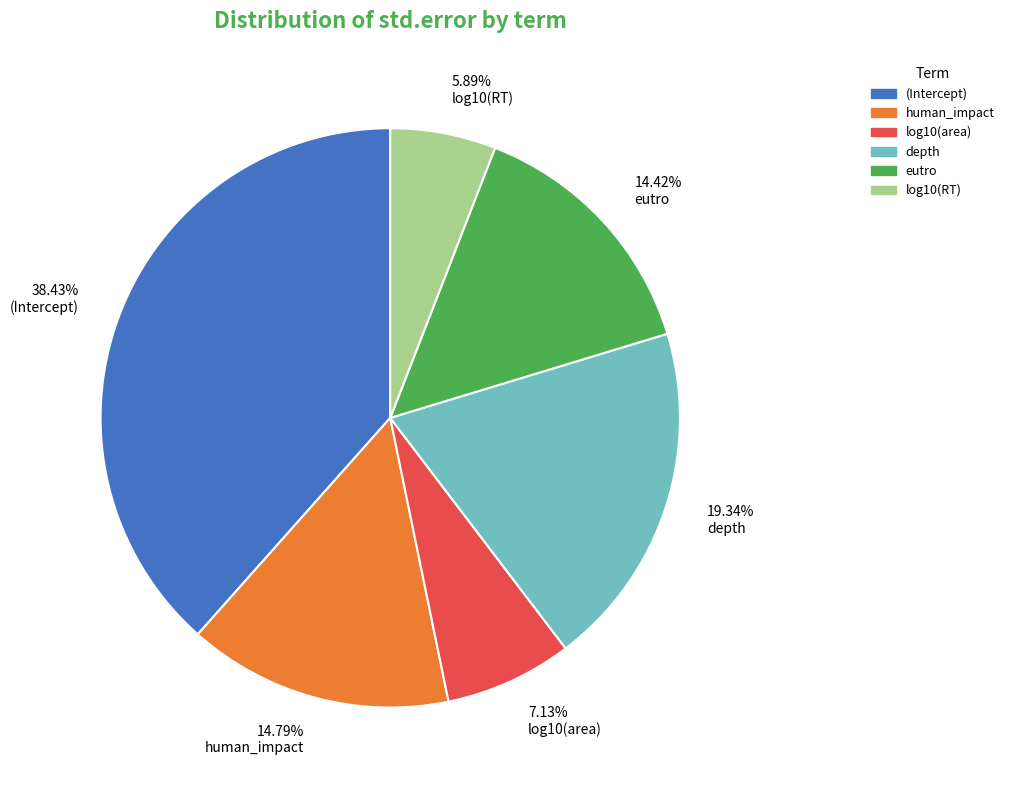

Count the number of slices in the pie.

6